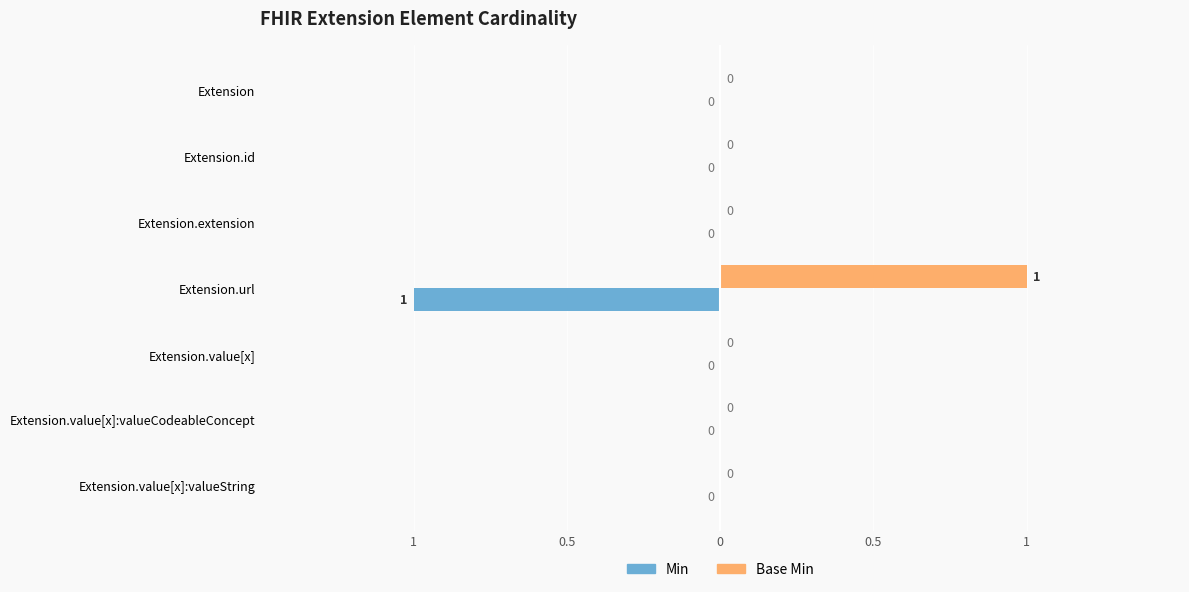

What are all the series names shown in the legend?

Min, Base Min